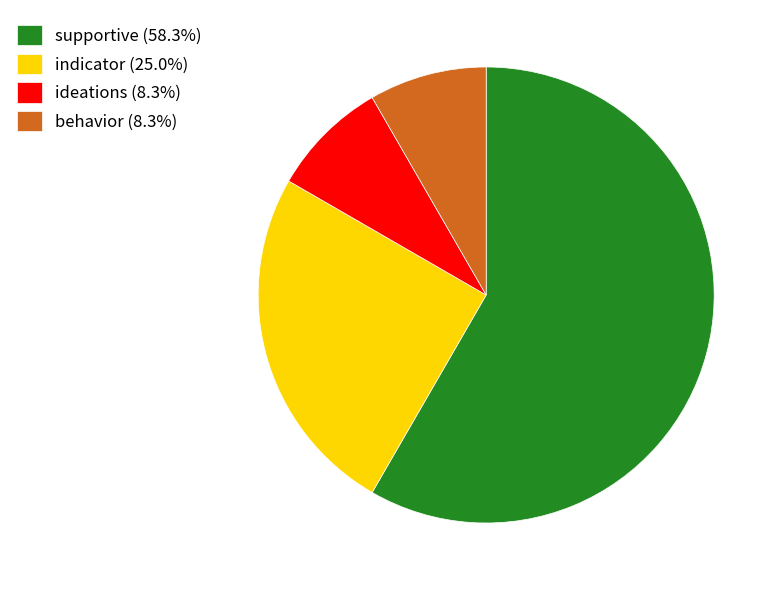

The ideations slice represents 20% of the pie. True or false?

False